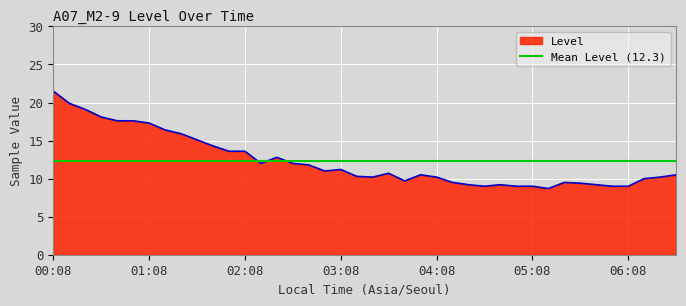

What is the label of the 27th point from the left?

04:28